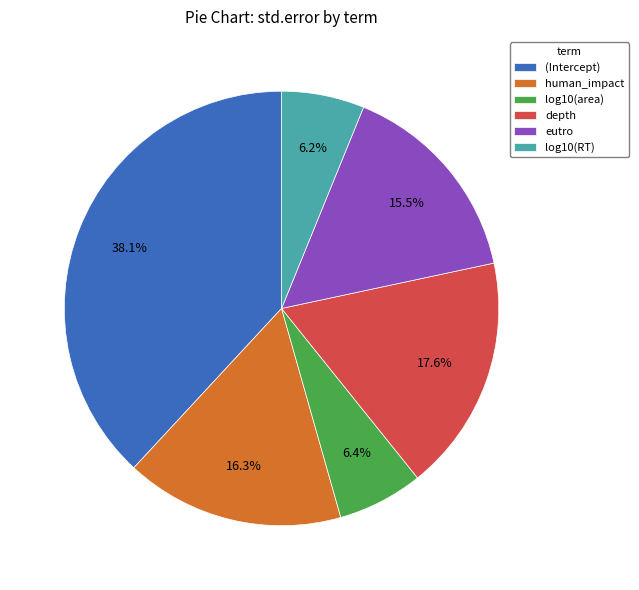

How much of the chart is everything except depth?

82.4%